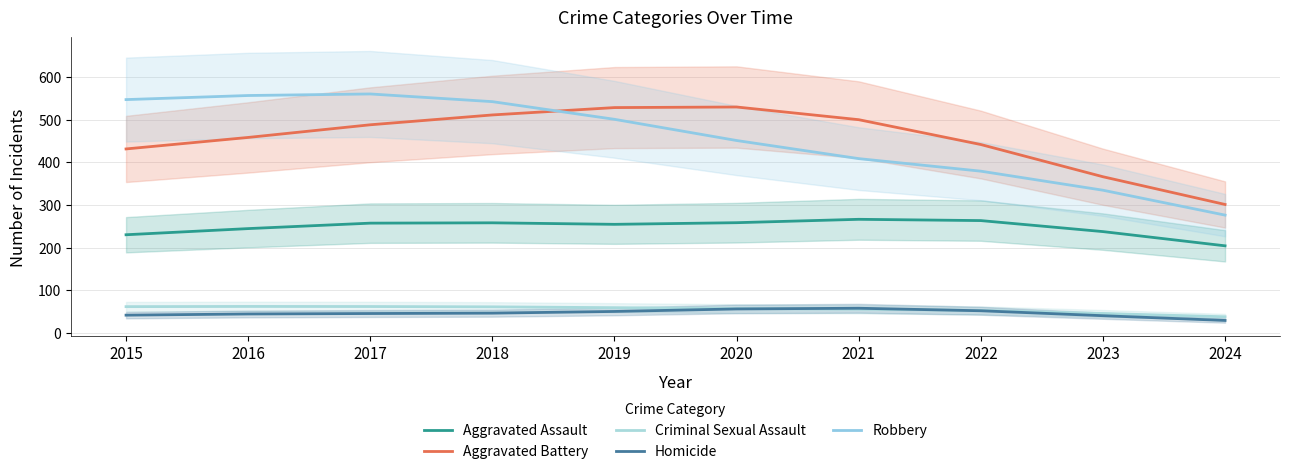

Which series has the largest total across all categories?

Robbery